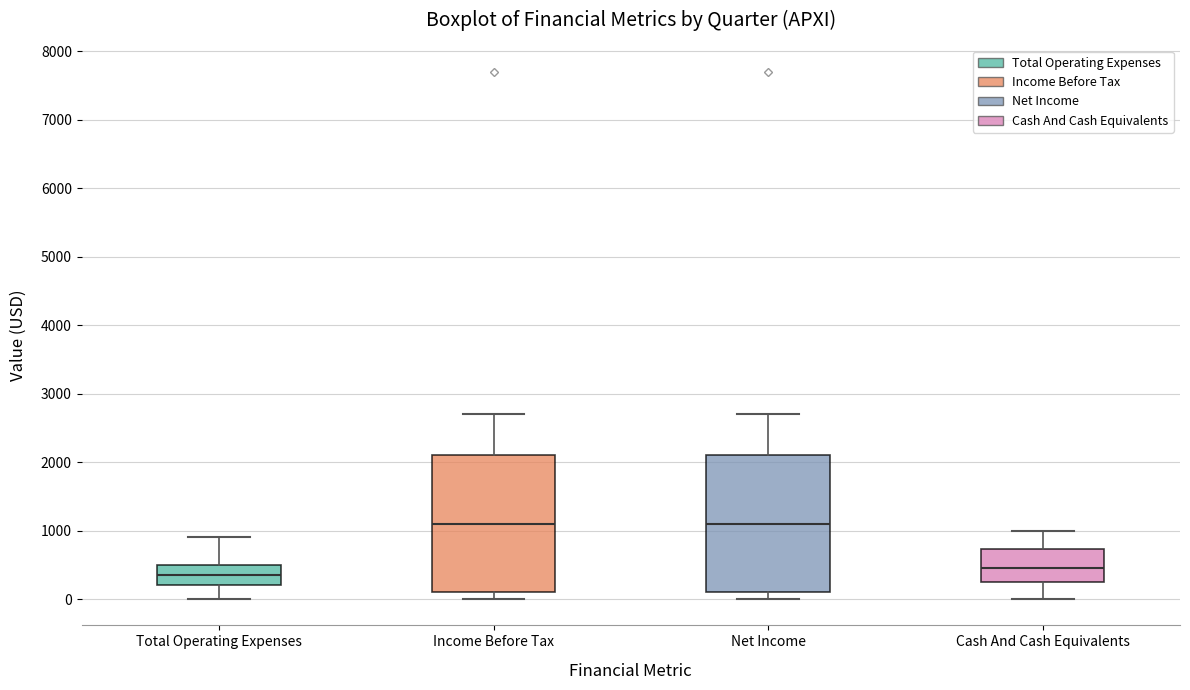

Reading left to right, read every box against the y-axis: the position of its median line, the range the box covers, and the ends of its whiskers. The values are not printed on the chart, so give them approximately, as read against the axis.

Total Operating Expenses: median 400, box 200 to 500, whiskers 0 to 900
Income Before Tax: median 1100, box 100 to 2100, whiskers 0 to 2700
Net Income: median 1100, box 100 to 2100, whiskers 0 to 2700
Cash And Cash Equivalents: median 500, box 300 to 700, whiskers 0 to 1000